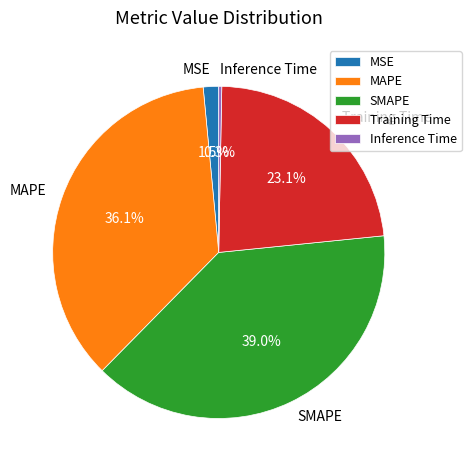

Is the sum of MSE and Inference Time greater than half?

No